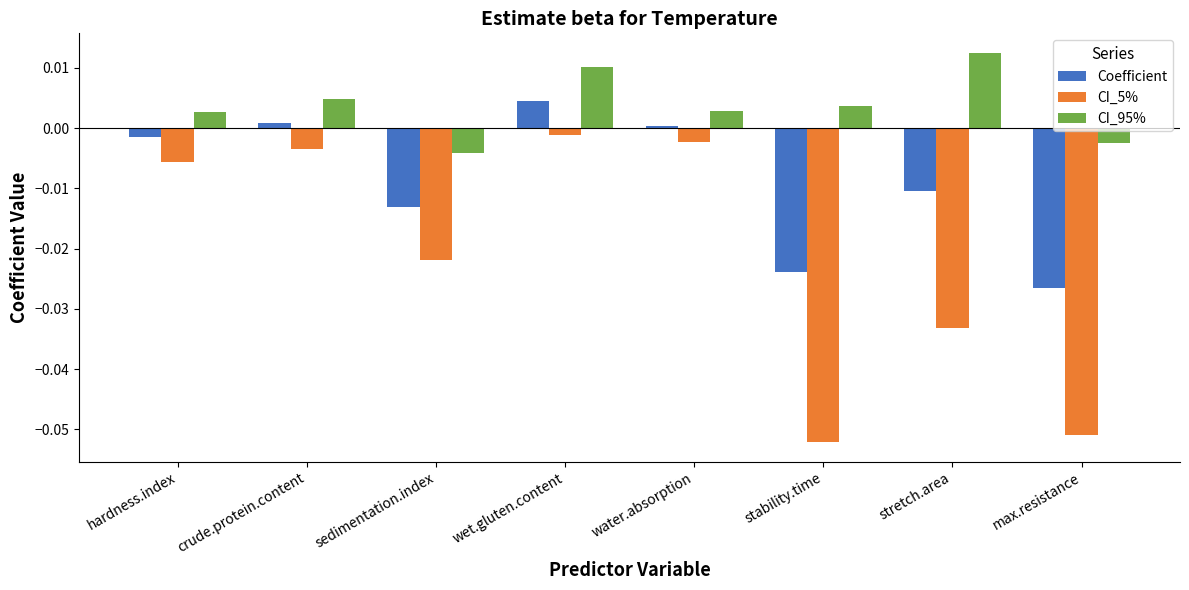

Does the chart contain stacked bars?

No